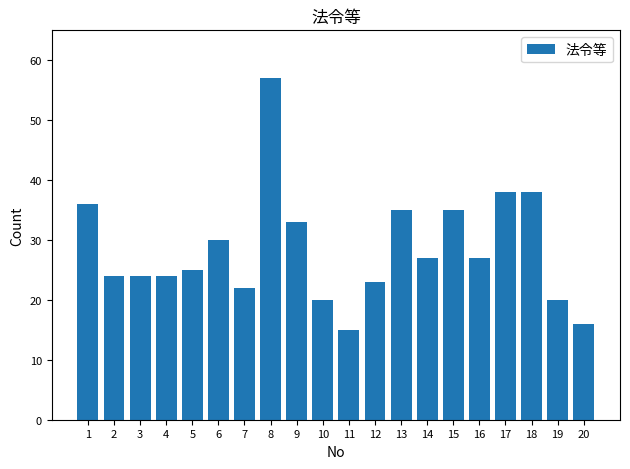

The chart shows a value of 9 at 16. True or false?

False